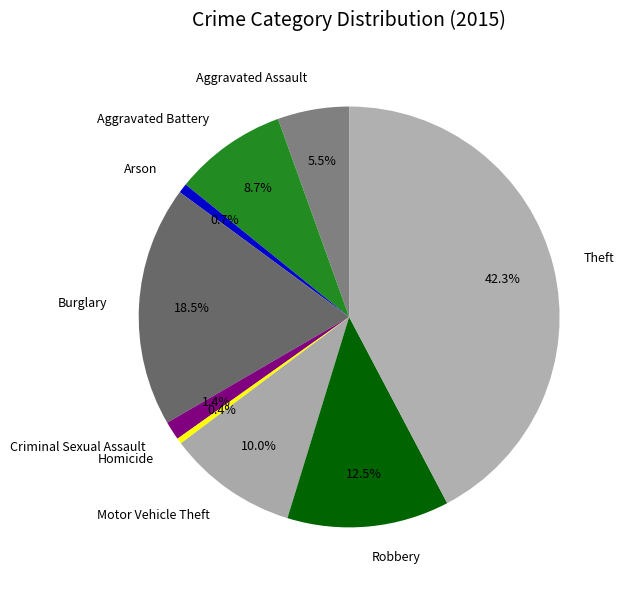

Which category has the biggest portion of the pie?

Theft